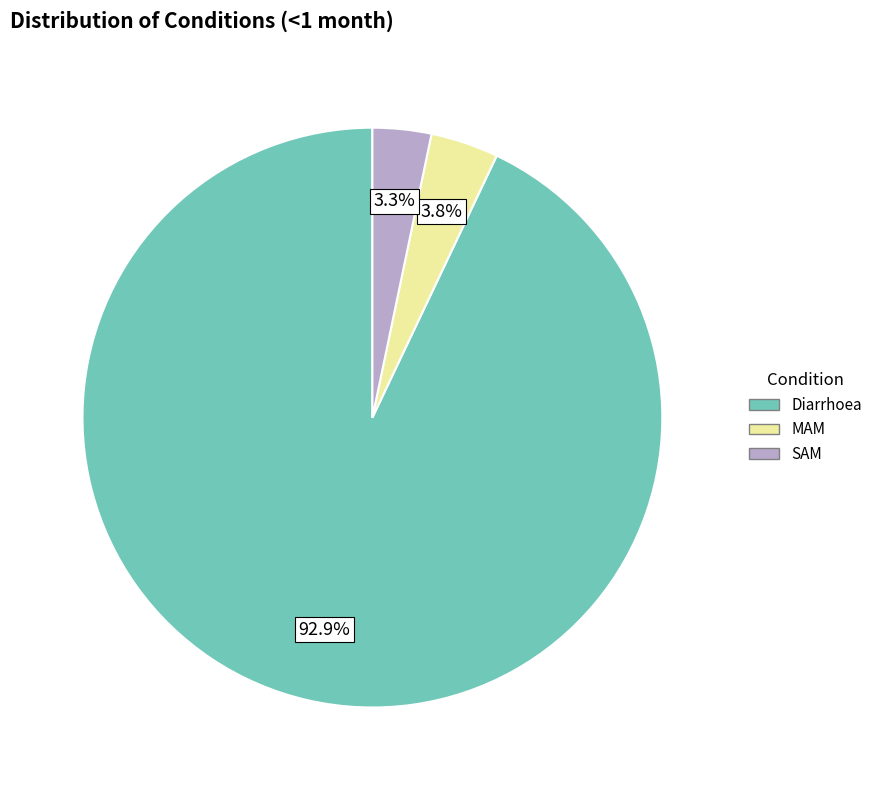

To the nearest percent, what is the difference between the largest and smallest slice percentages?

90%